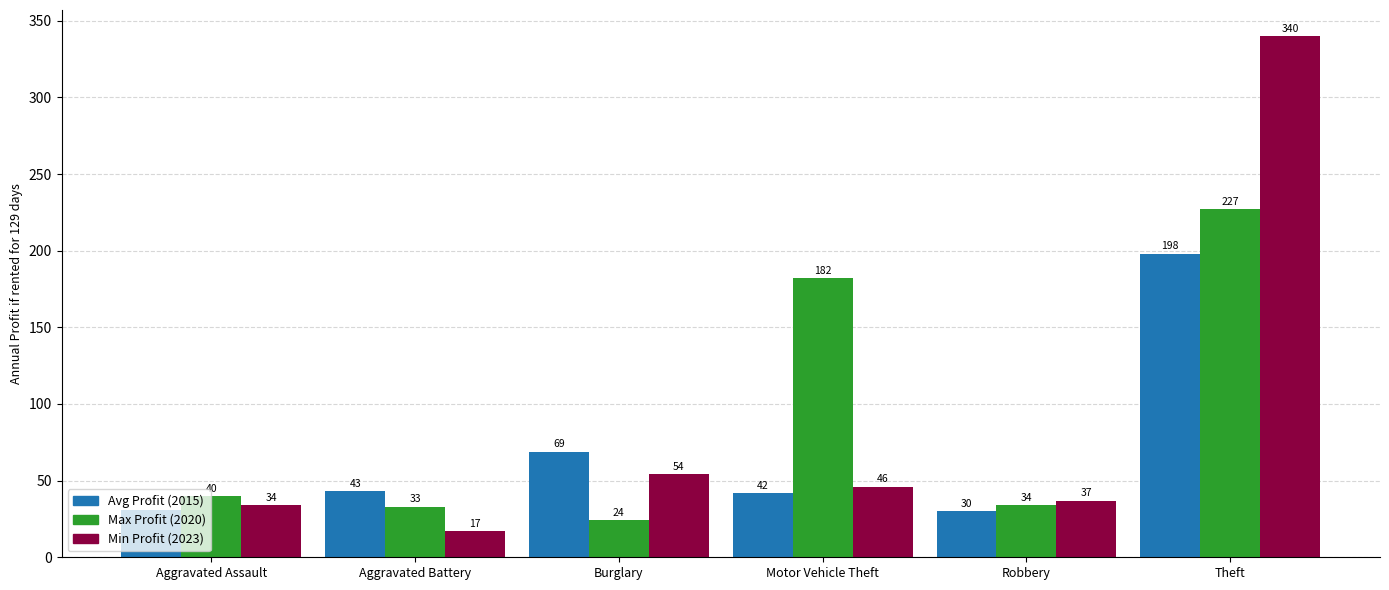

What is the difference between the highest and lowest values at Robbery?

7